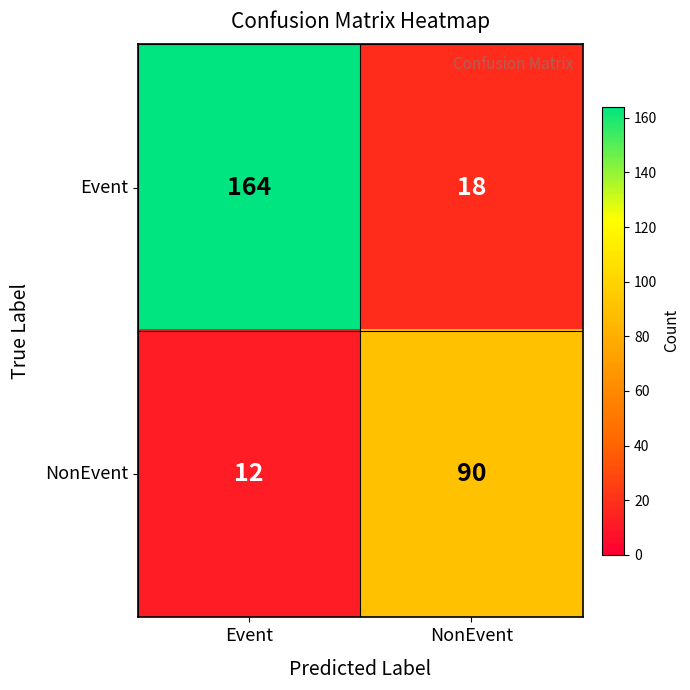

Rank the series at Event from lowest to highest value.

NonEvent, Event